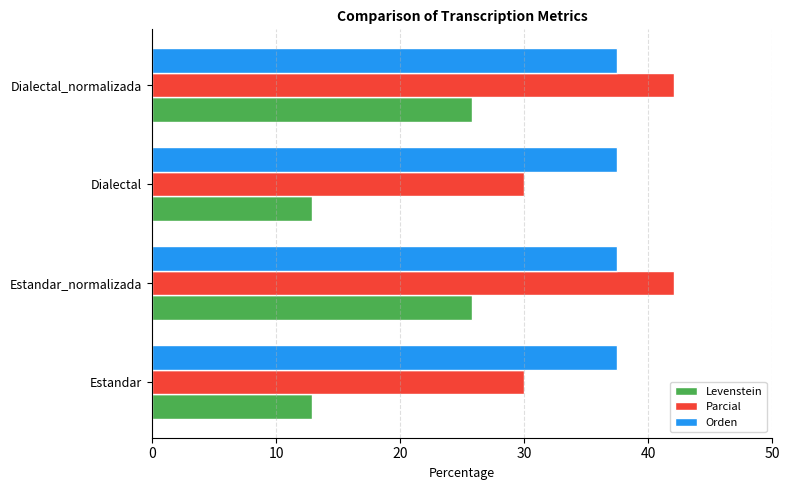

The value of Parcial at Estandar_normalizada is 42.1. True or false?

True